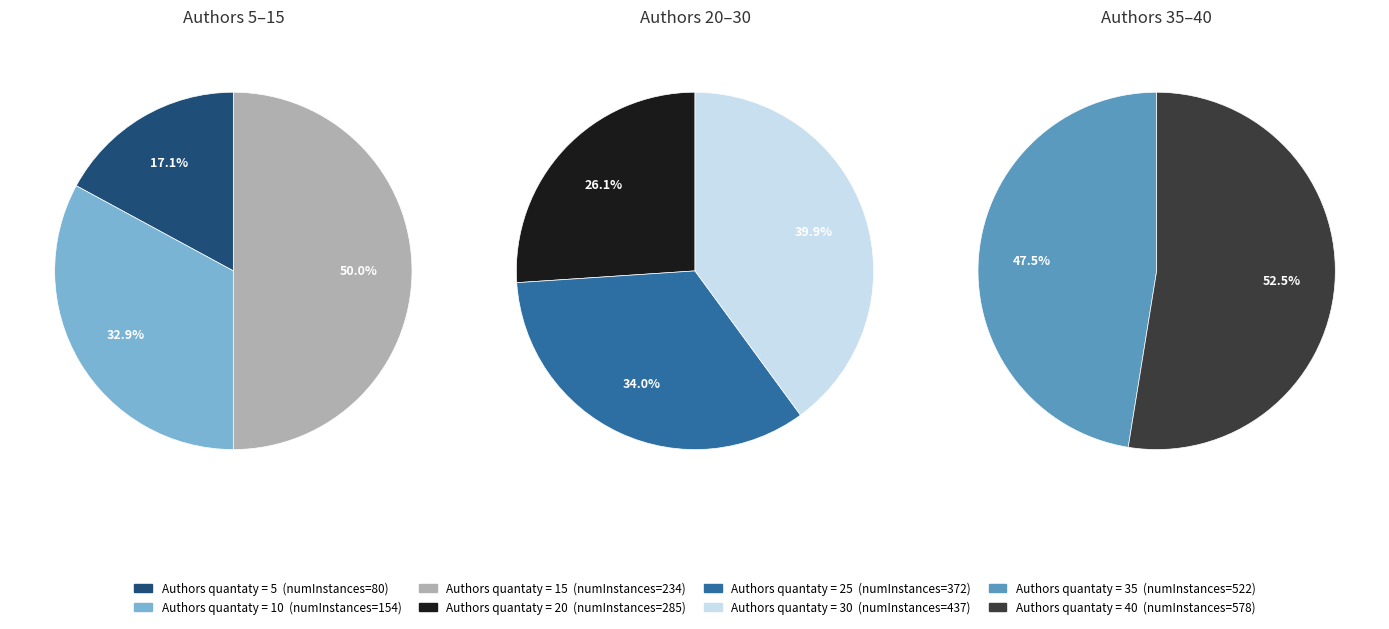

What is the smallest slice in the pie chart?

5